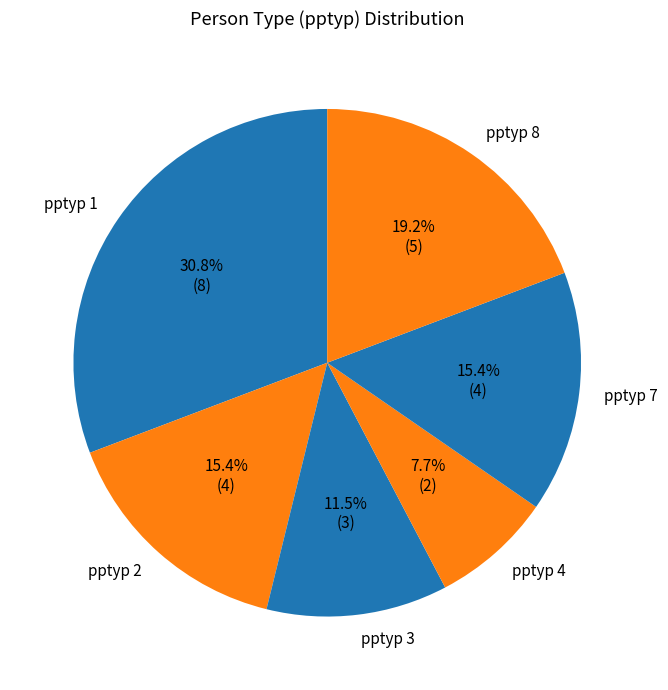

Do pptyp 2 and pptyp 7 together represent more than half of the pie?

No